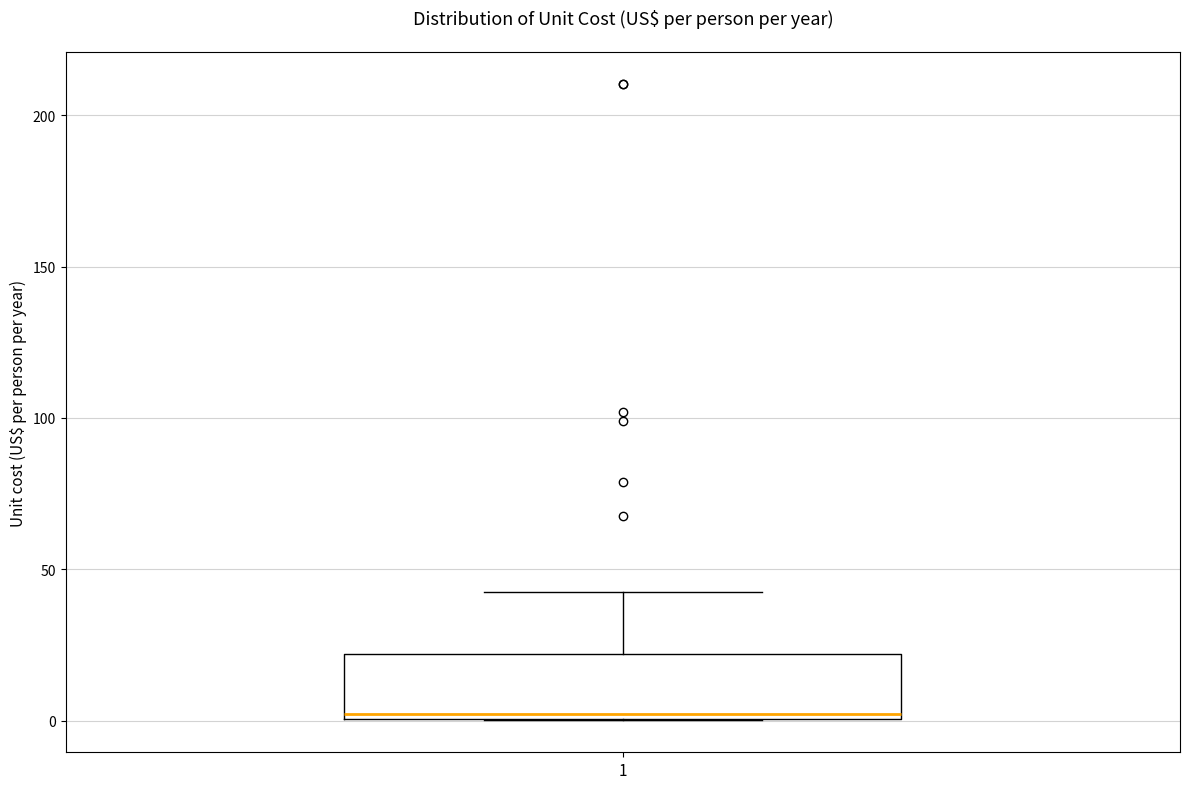

Where is the lower edge of the box at x = 1 on the y-axis? The values are not printed on the chart, so give them approximately, as read against the axis.

0